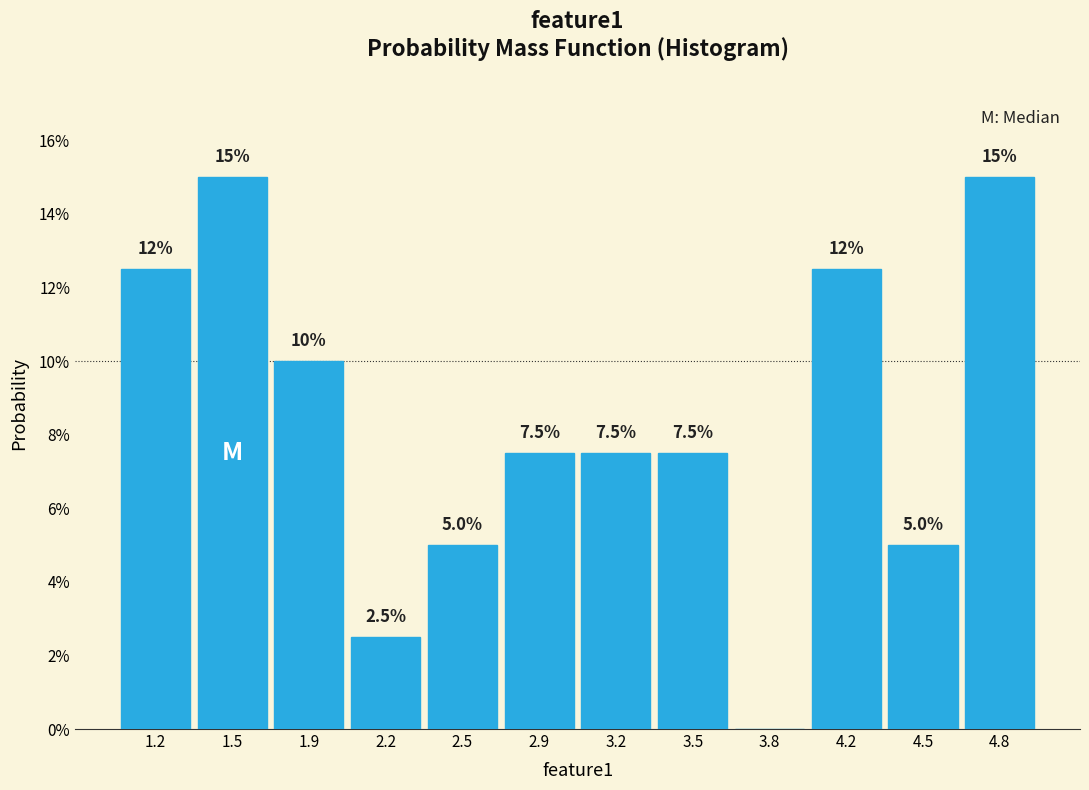

Reading left to right, list all the values displayed in this chart.

1.2=12.5	1.5=15.0	1.9=10.0	2.2=2.5	2.5=5.0	2.9=7.5	3.2=7.5	3.5=7.5	3.8=0.0	4.2=12.5	4.5=5.0	4.8=15.0